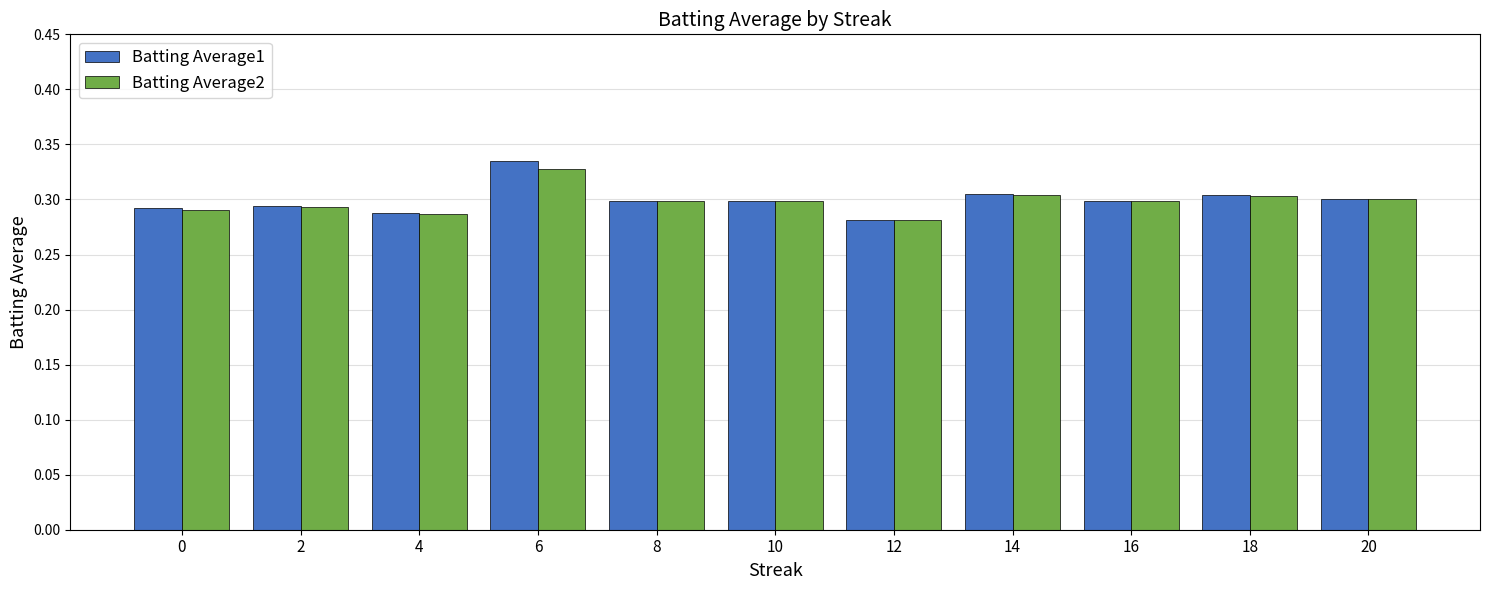

At which label does Batting Average1 reach its peak?

6